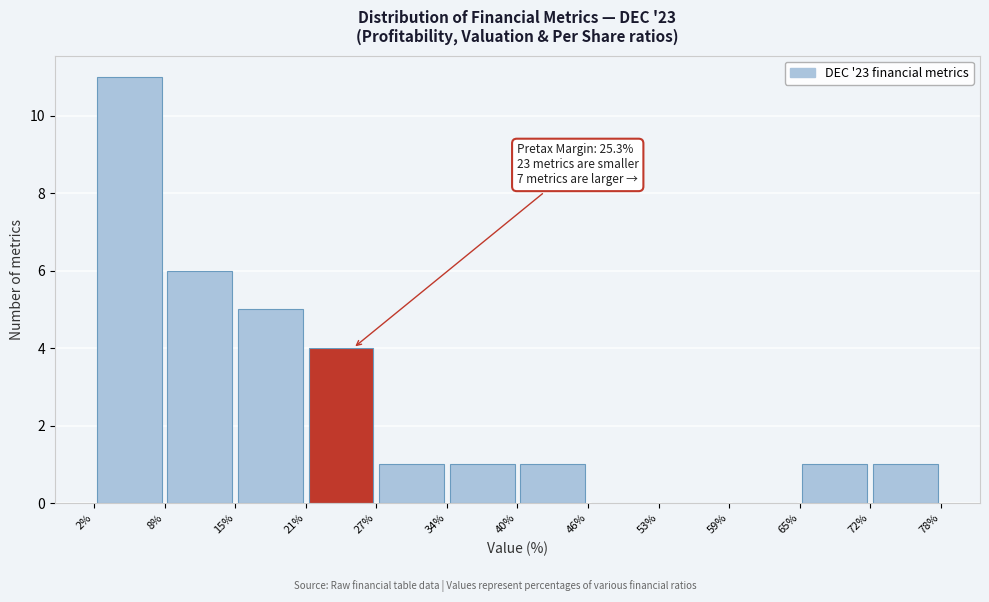

Which range on the x-axis has the tallest bar?

2% to 8%